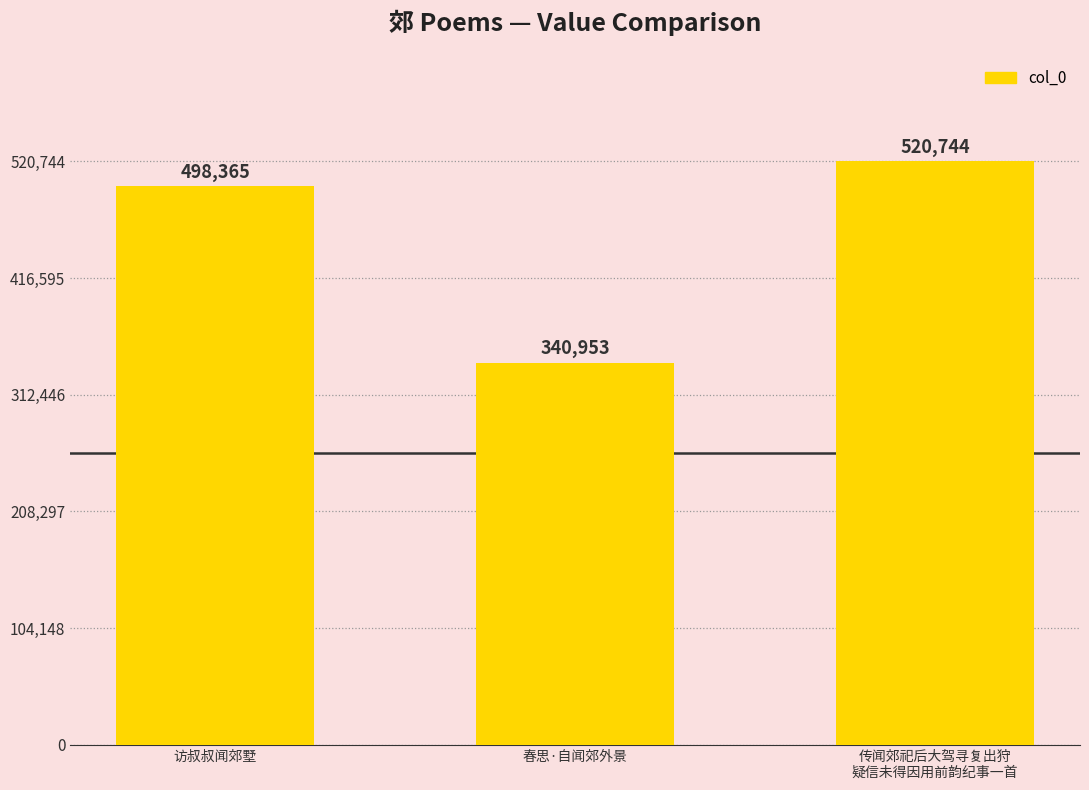

How many data points does each series have?

3